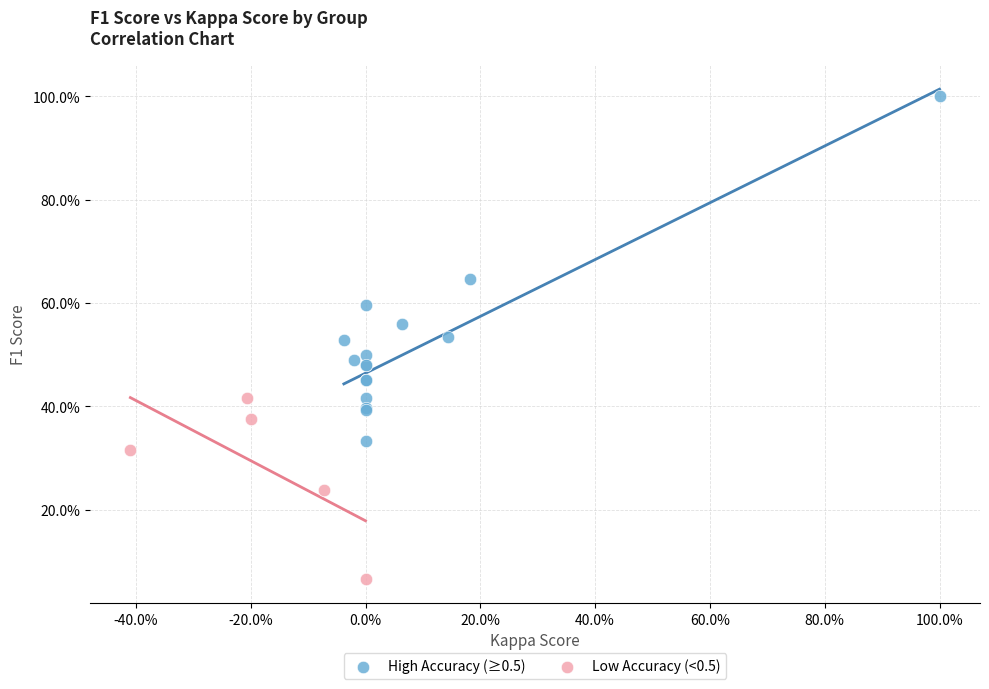

What are all the series names shown in the legend?

High Accuracy (≥0.5), Low Accuracy (<0.5)